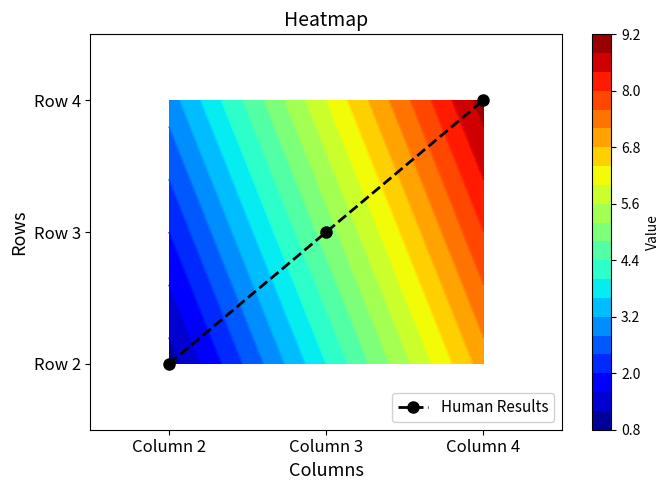

At which category does the chart reach its peak across all series?

Column 4